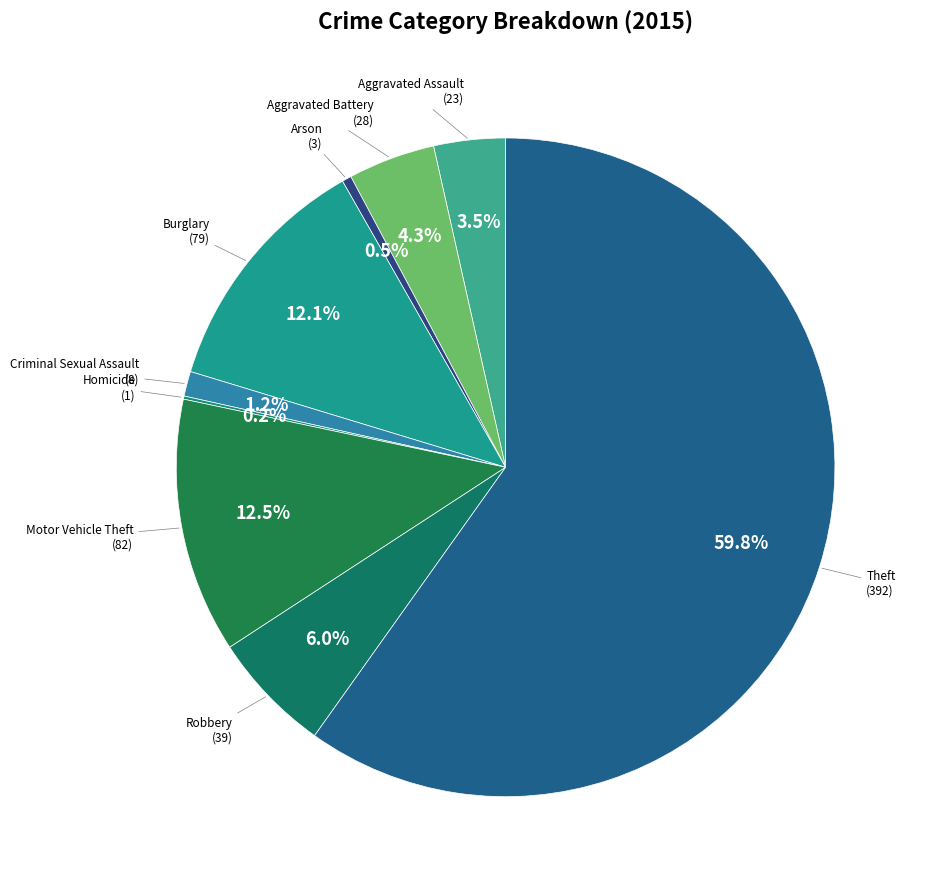

Which has a higher value, Aggravated Assault or Theft?

Theft